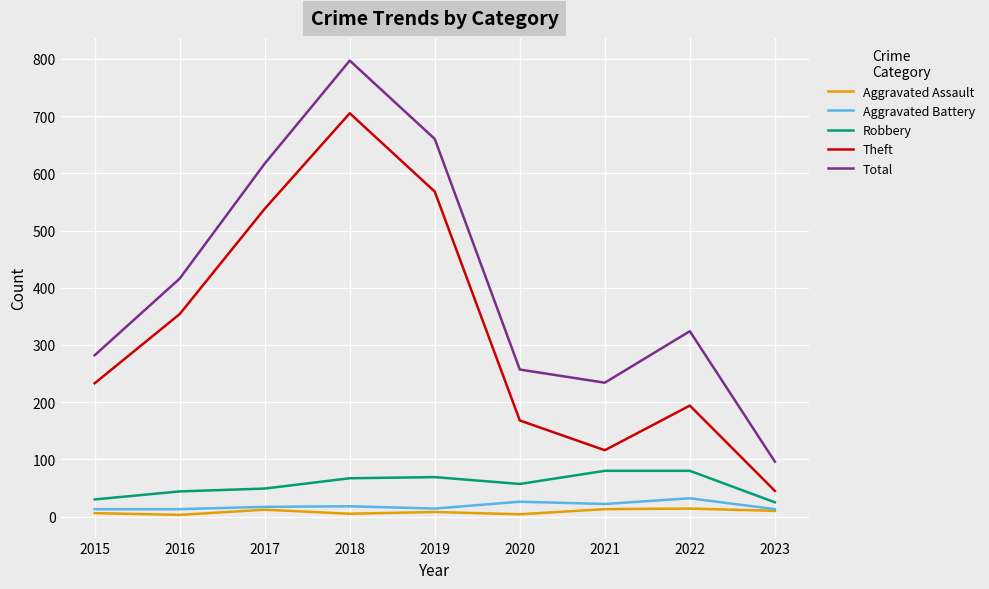

Which category has the highest value in the Total series?

2018